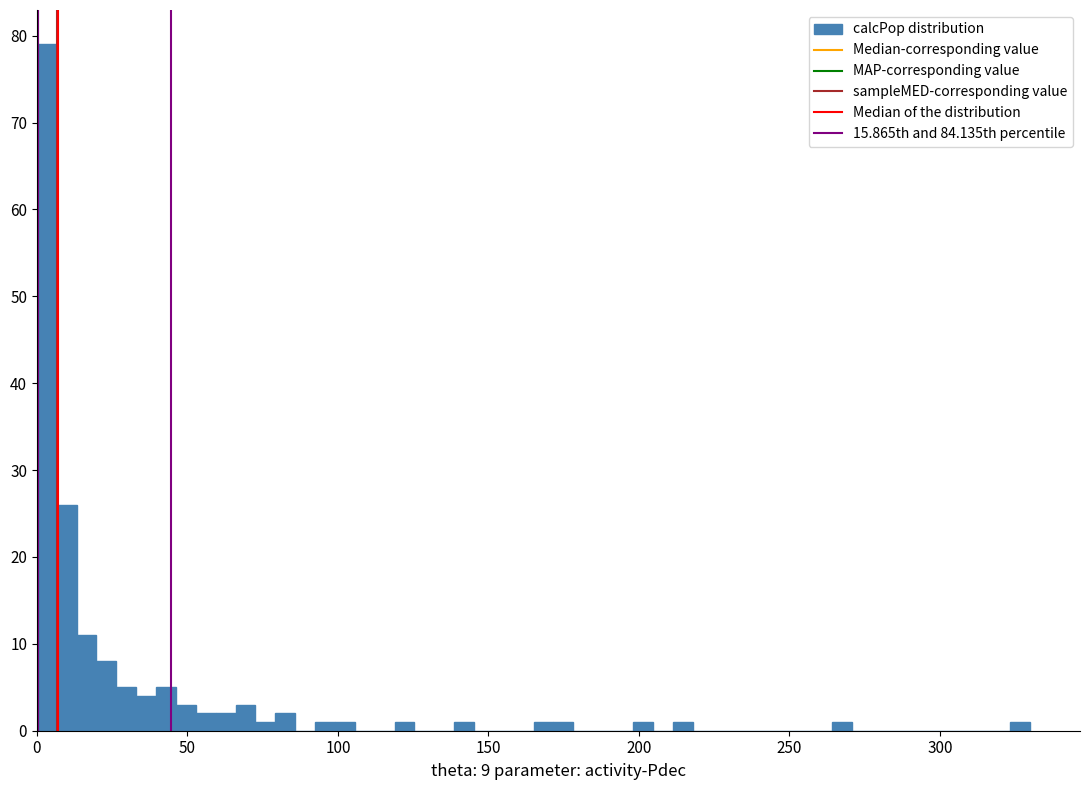

Read against the x-axis, roughly where is the centre of the tallest bar?

5